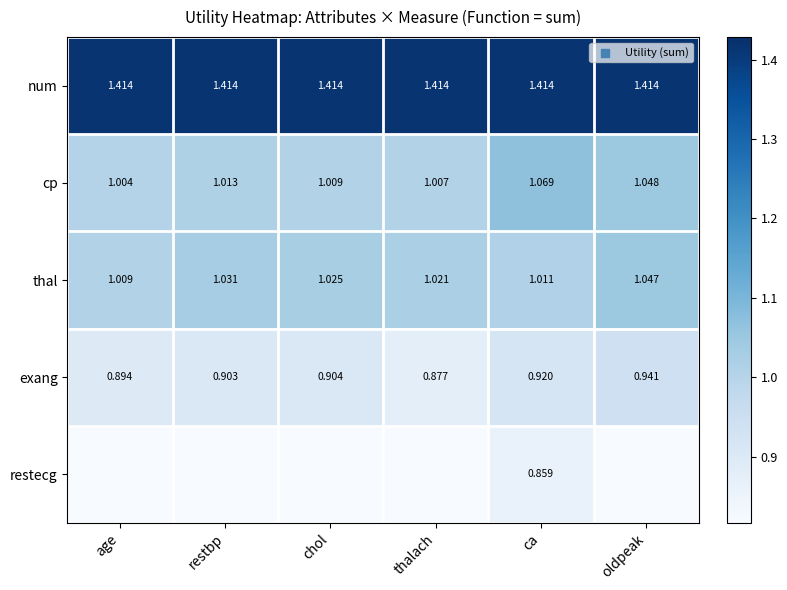

At how many categories does at least one series exceed 0?

6